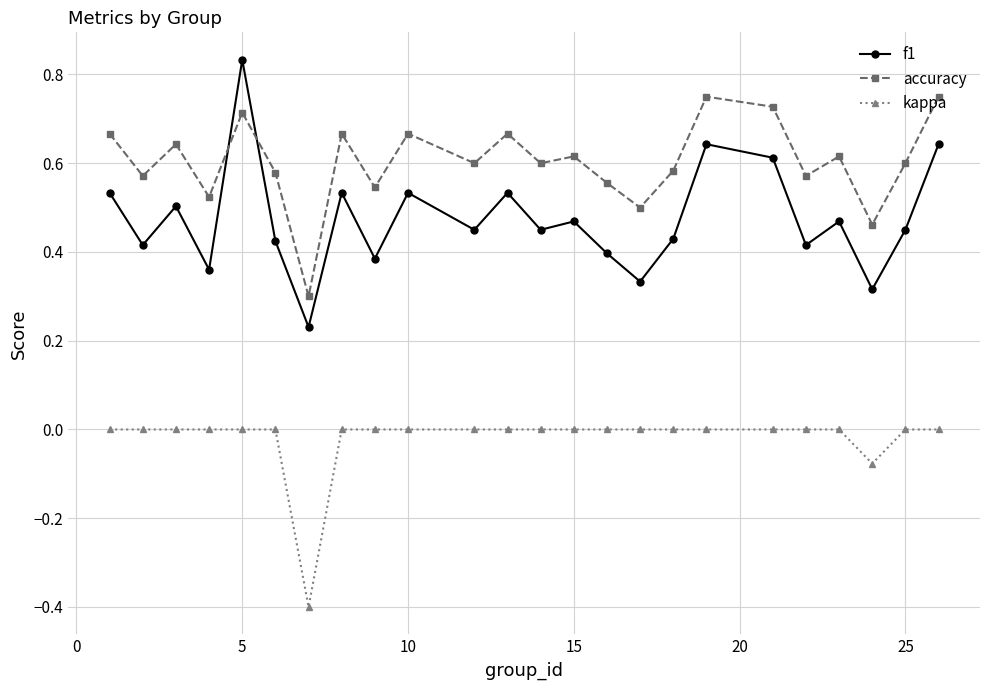

Which series has the largest total across all categories?

accuracy